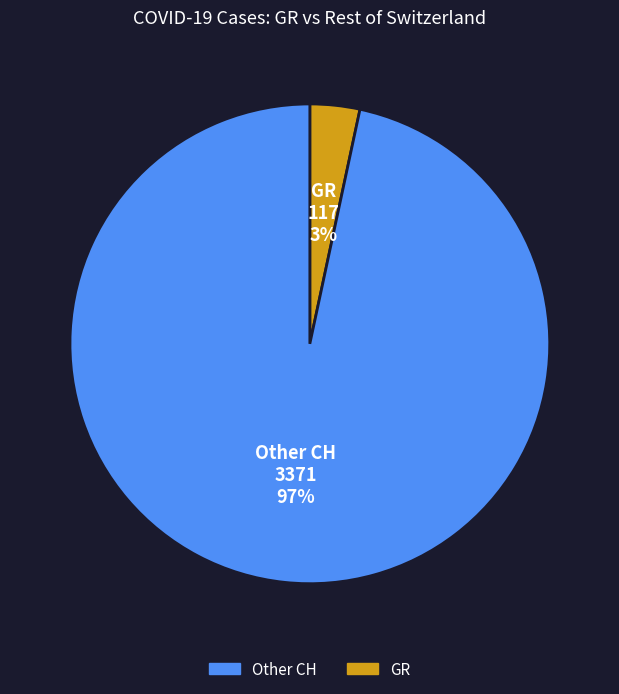

Does any single category account for the majority?

Yes